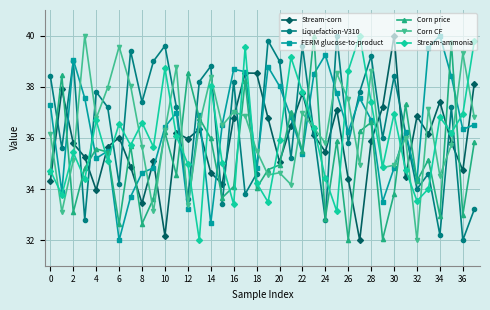

What is the value of the Corn CF point at the 6th from the left?

38.0